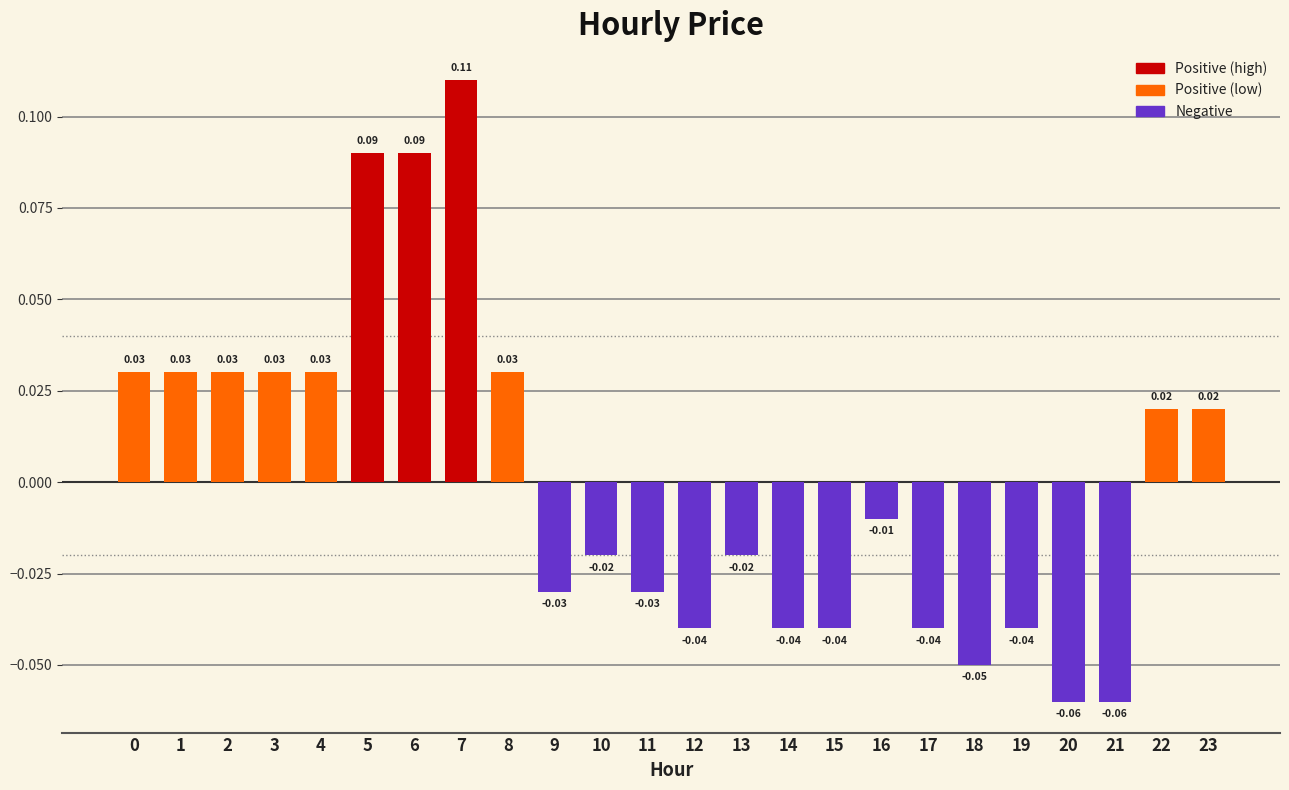

Between 12 and 22, which is larger?

22